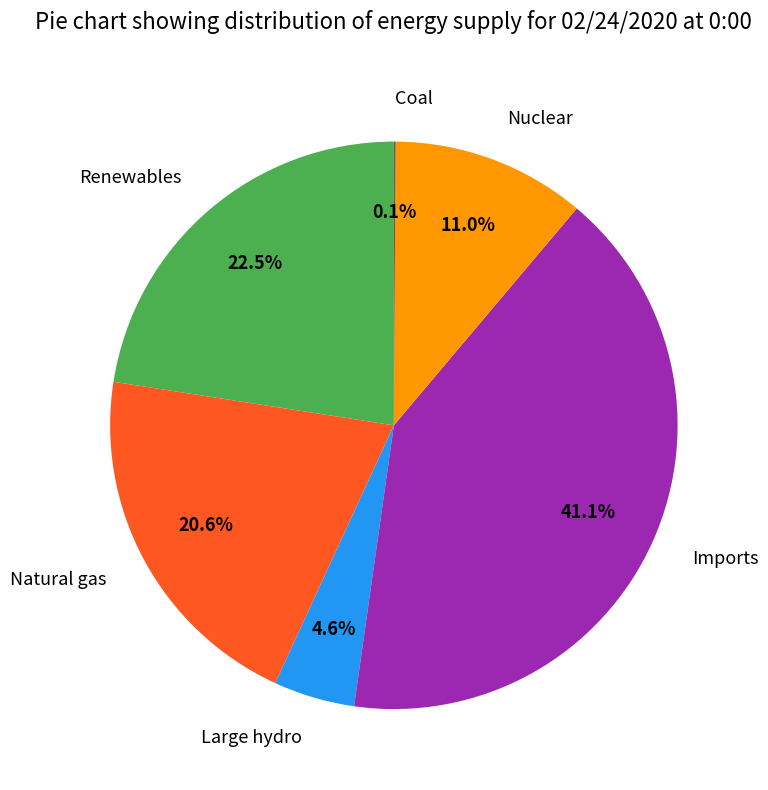

Which category has the biggest portion of the pie?

Imports